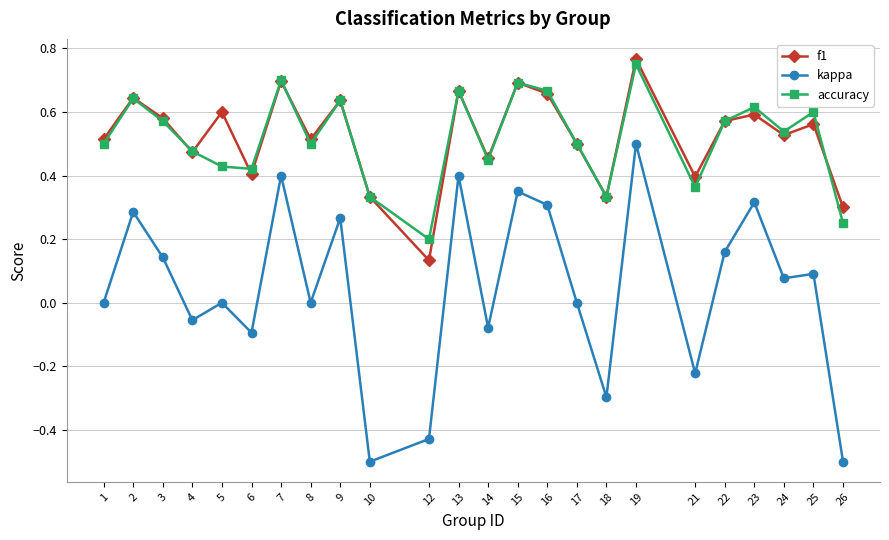

Which category has the highest value in the kappa series?

19